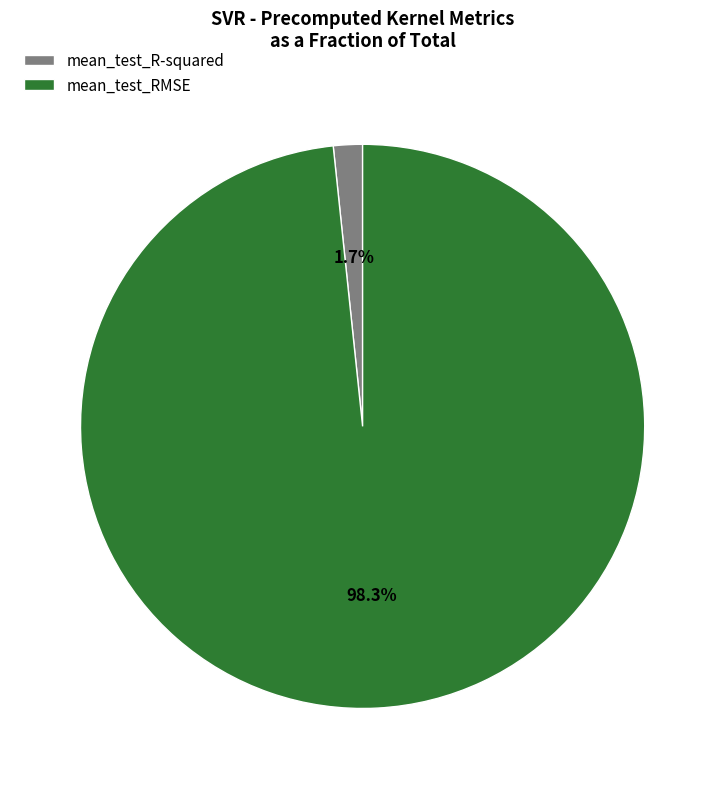

To the nearest percent, what percentage of the pie is mean_test_R-squared?

2%